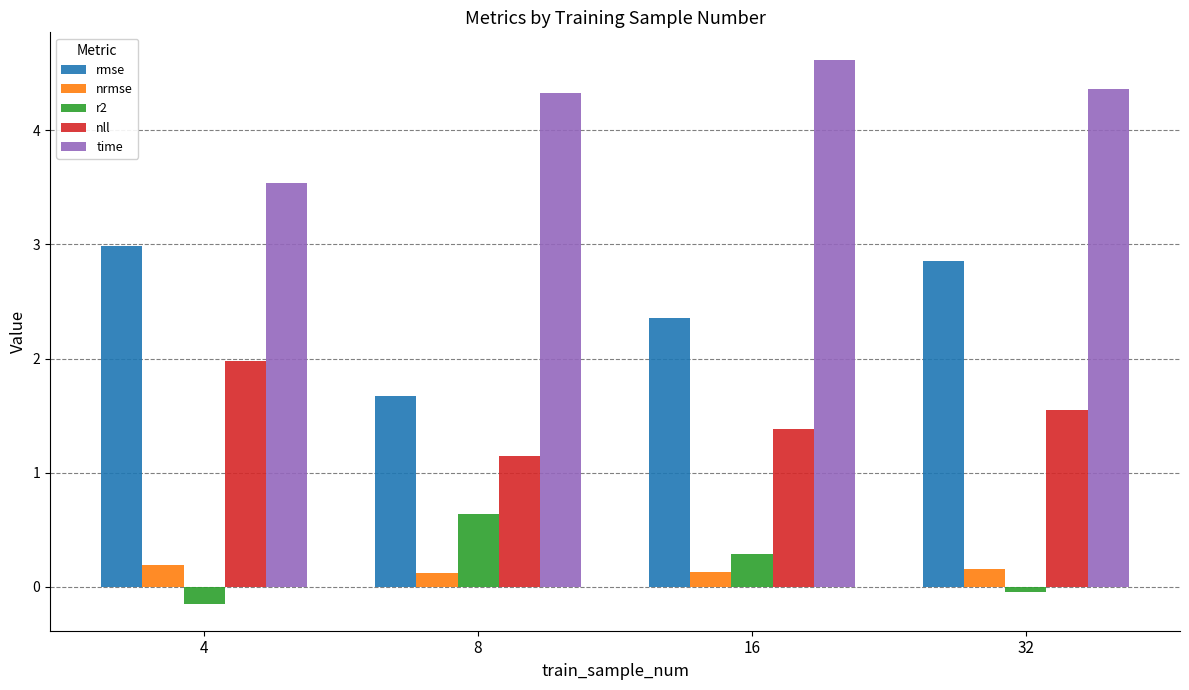

What is the value of the time bar at the 1st from the left?

3.5